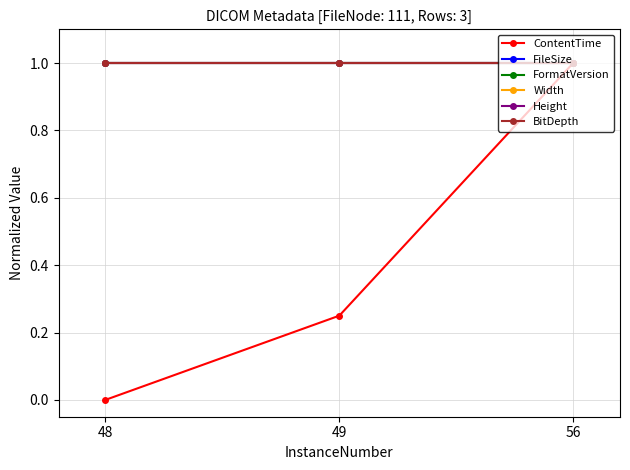

What is the minimum value for Height?

1.0